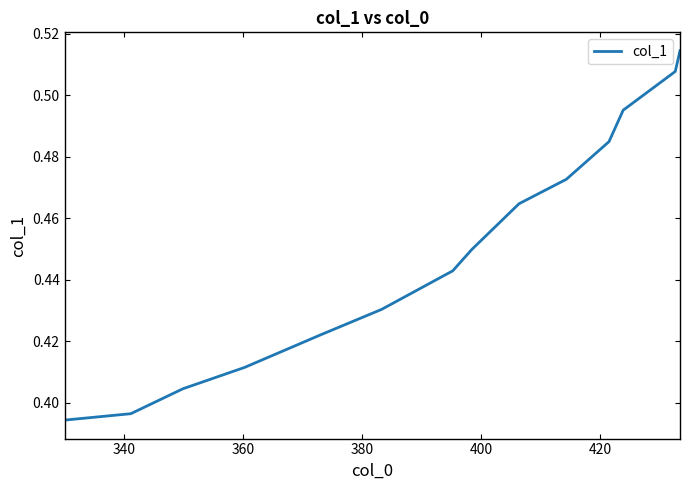

How many lines are shown in the chart?

1